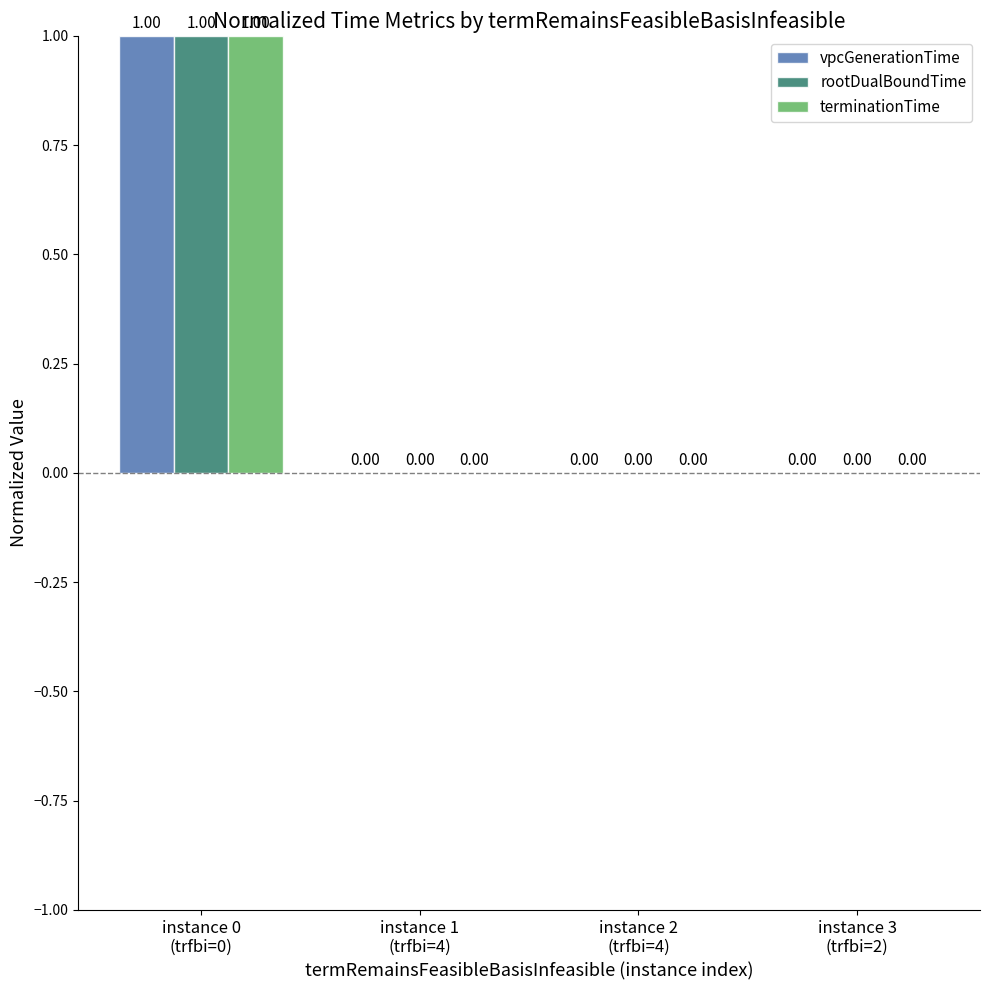

What is the label of the 2nd bar from the left?

instance 1
(trfbi=4)